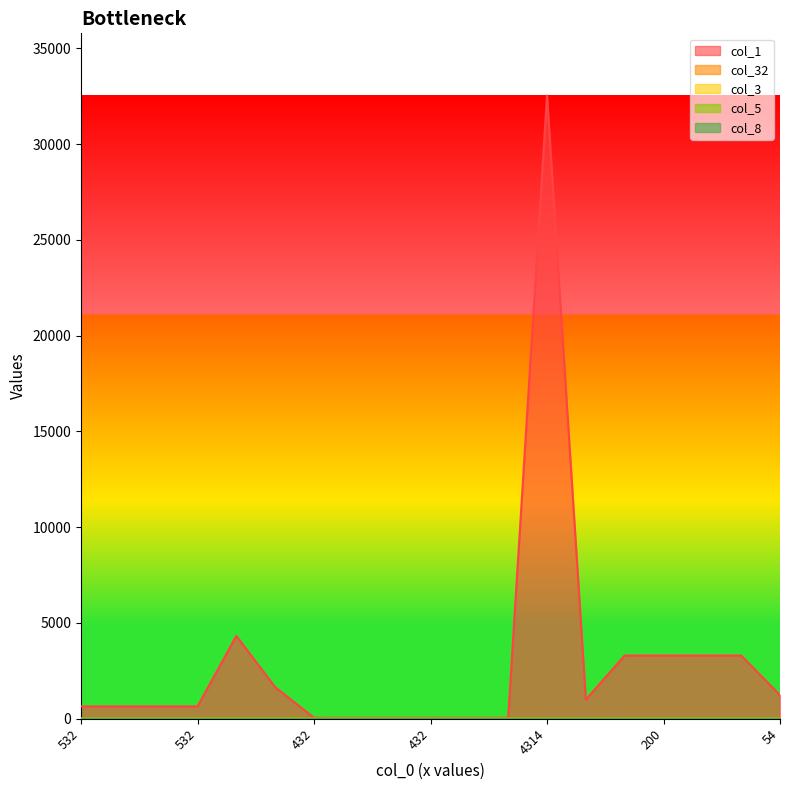

Which series has the largest total across all categories?

col_1